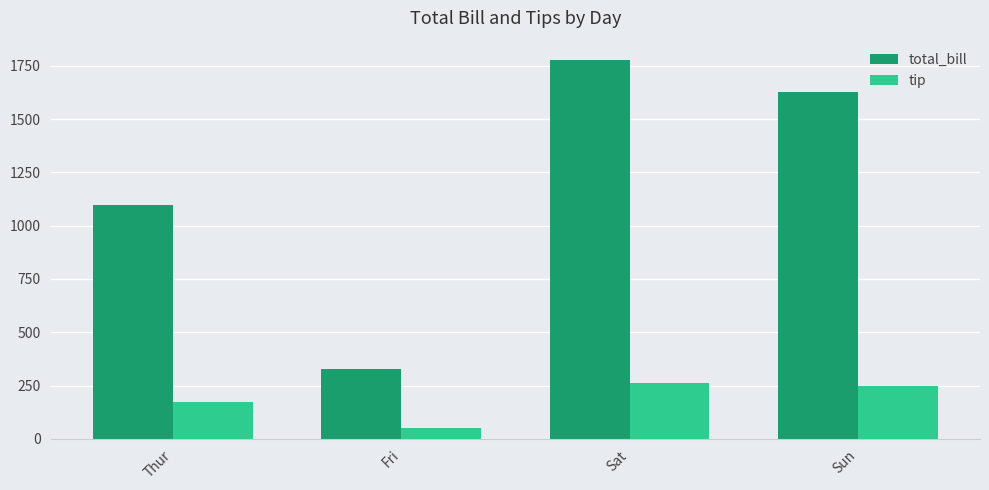

At which label does total_bill reach its peak?

Sat